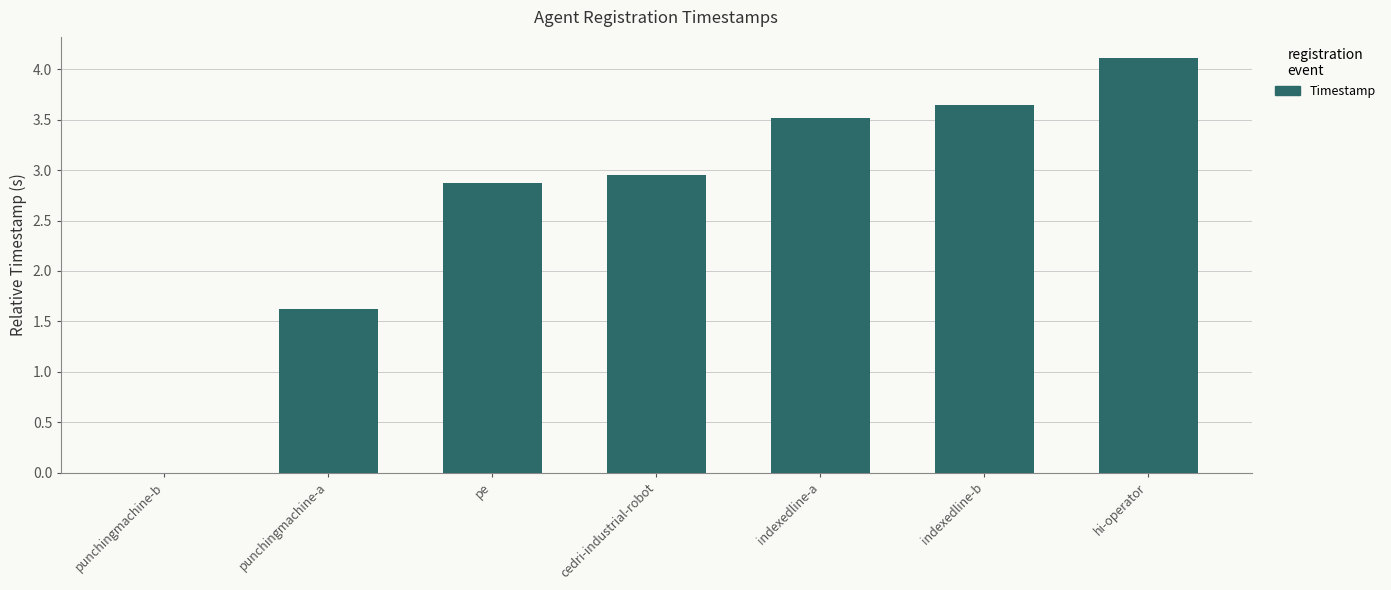

What is the greatest value displayed?

4.1